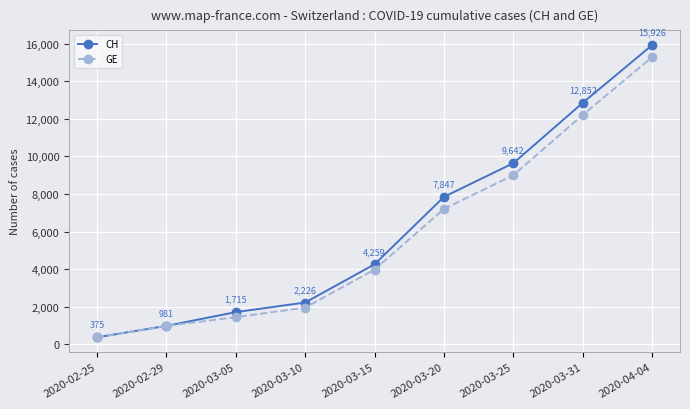

What are all the series names shown in the legend?

CH, GE